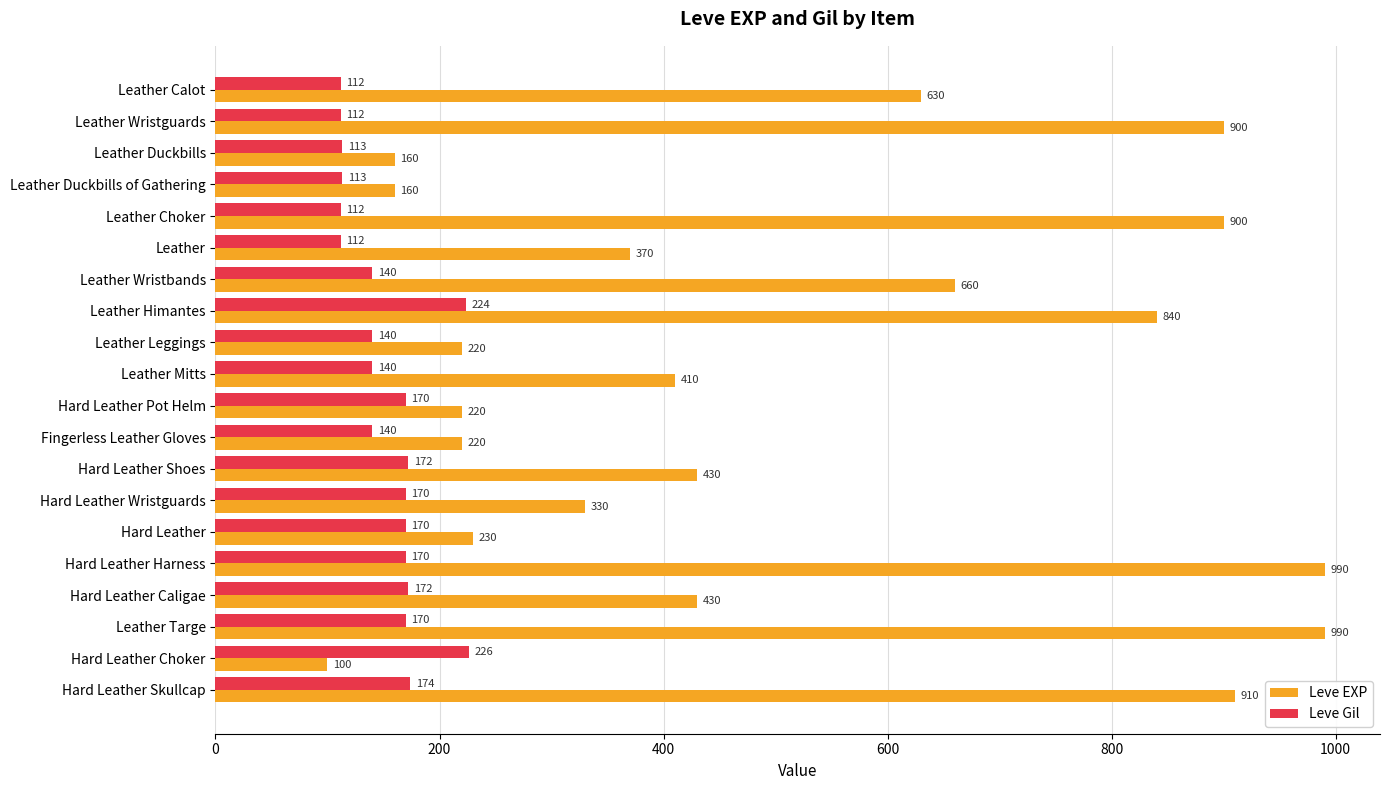

What is the spread (max minus min) of values at Leather Mitts?

270